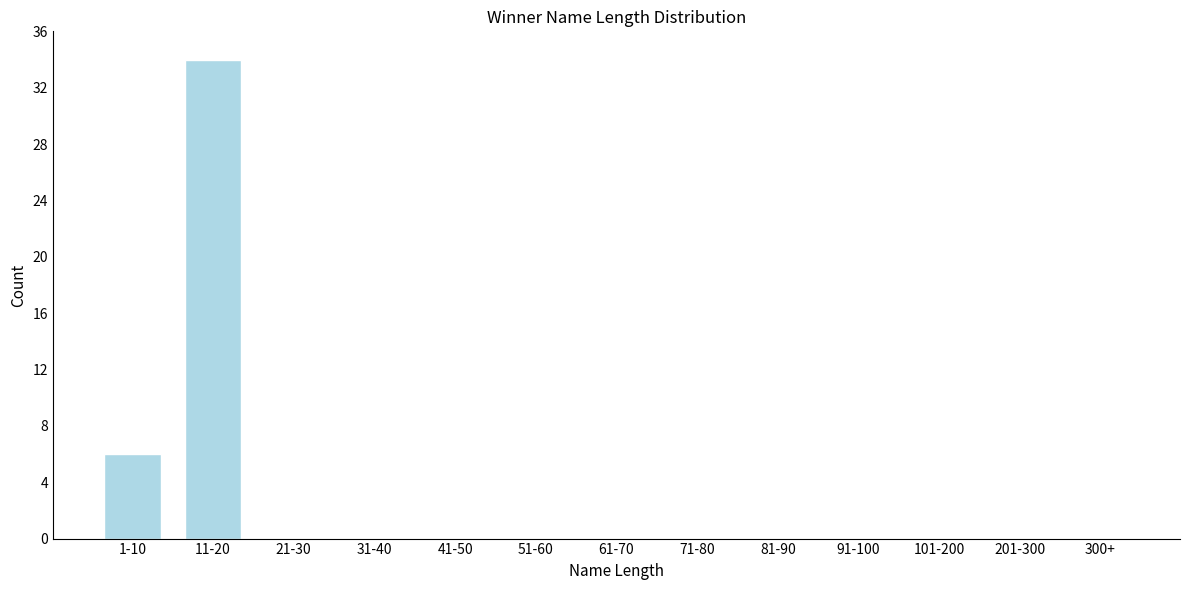

Reading left to right, transcribe all the data shown in this chart.

1-10=6	11-20=34	21-30=0	31-40=0	41-50=0	51-60=0	61-70=0	71-80=0	81-90=0	91-100=0	101-200=0	201-300=0	300+=0